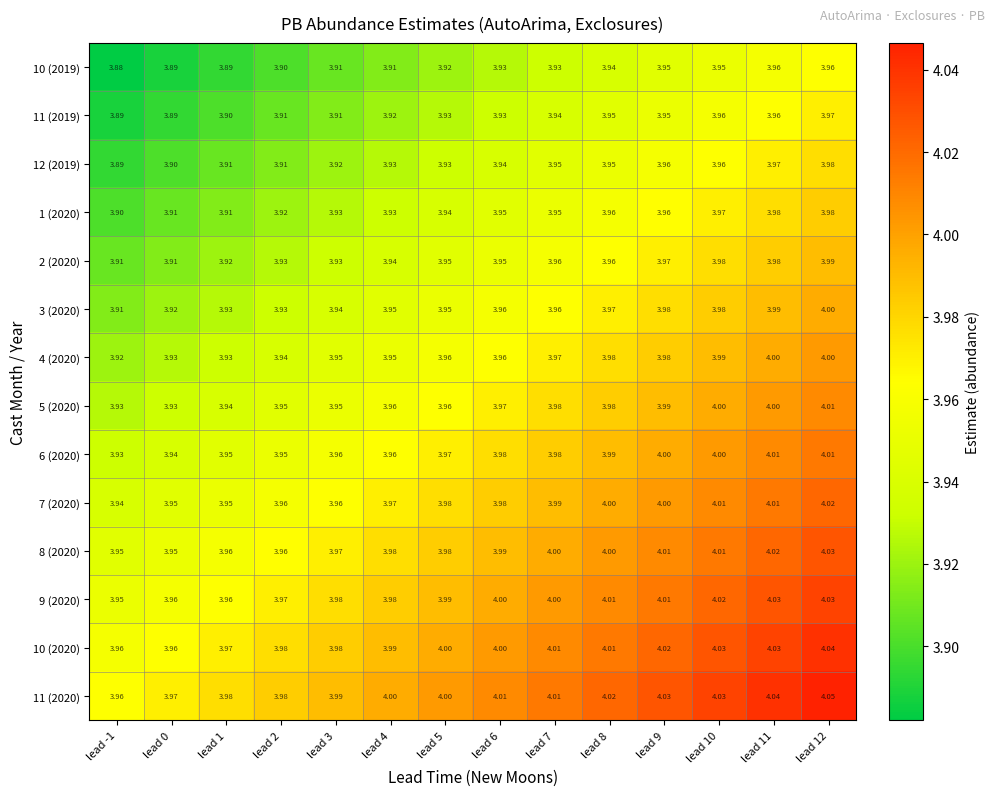

Which series has the largest total across all categories?

11 (2020)